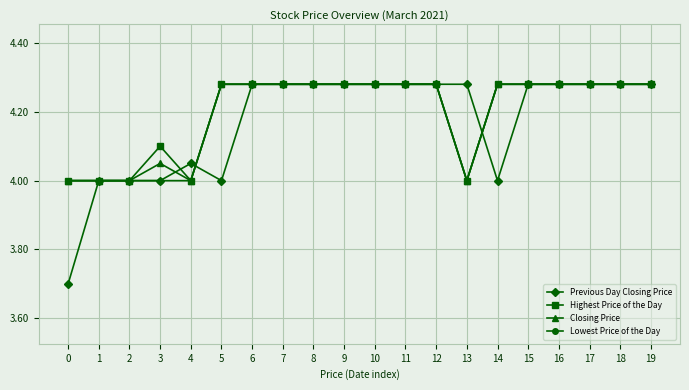

What is the difference between the maximum and minimum values in the Lowest Price of the Day series?

0.3